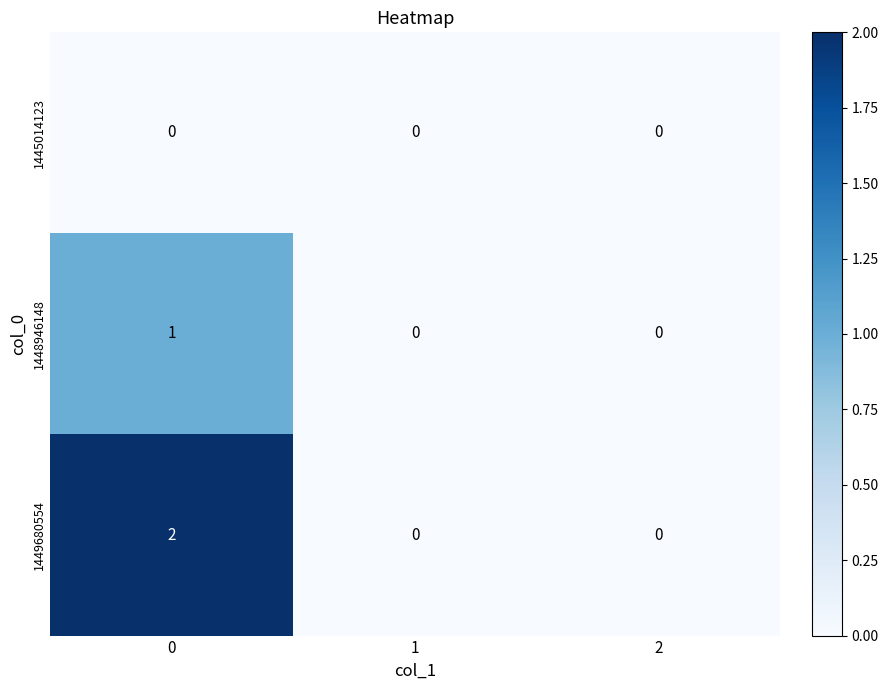

Between 0 and 1, which series saw the biggest shift?

1449680554